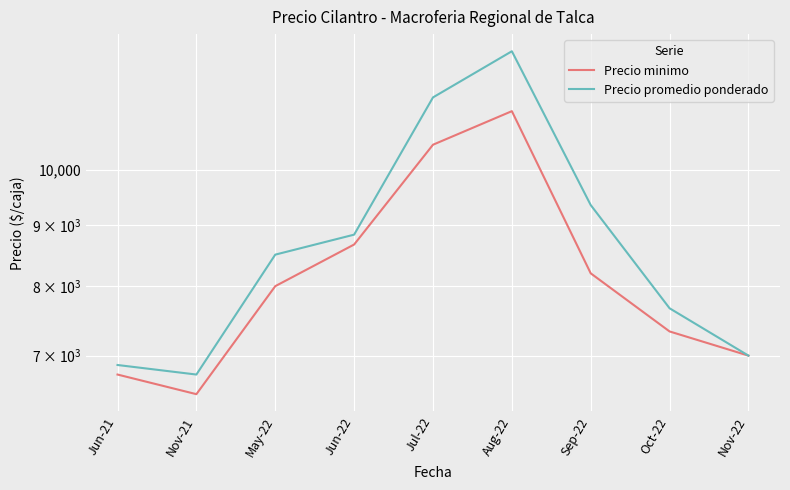

At how many categories does at least one series exceed 8896?

3